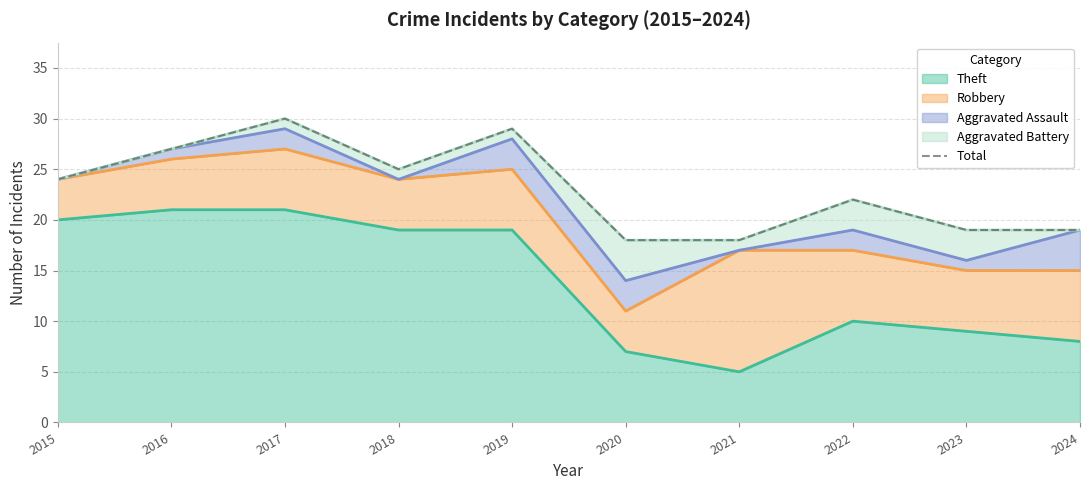

Is it true that the value at 2021 is 30?

False